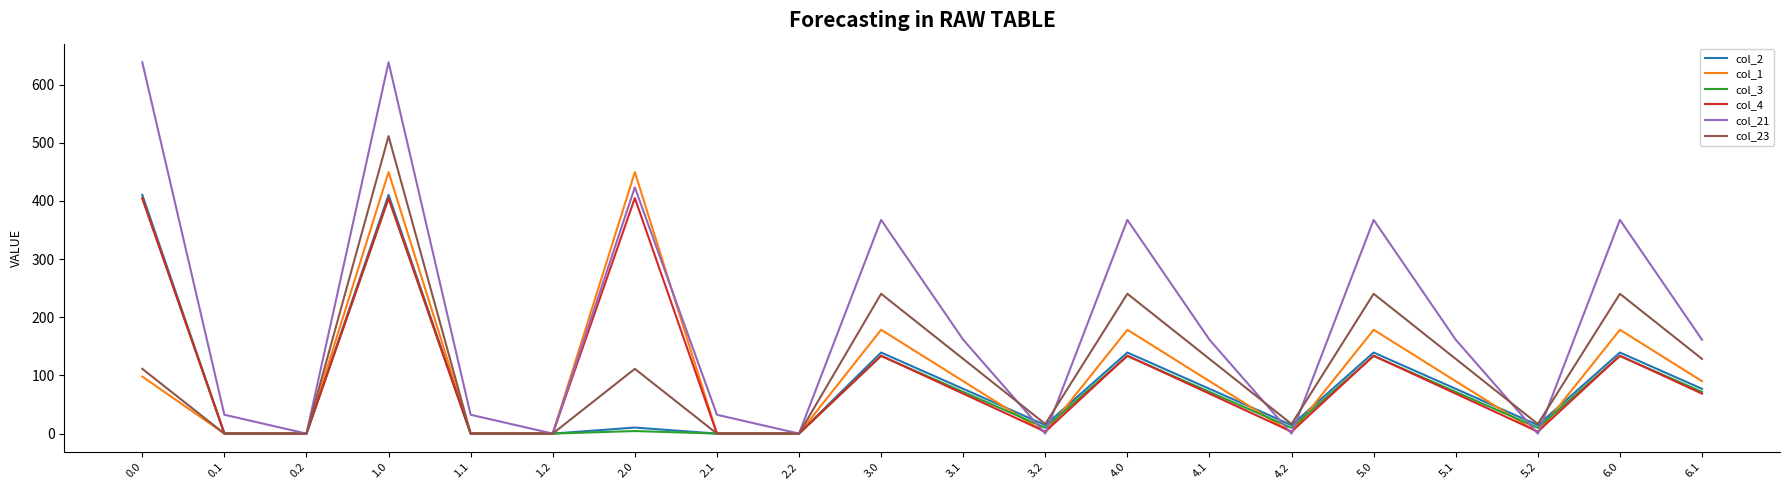

The value of col_3 at 5.1 is 39.8. True or false?

False